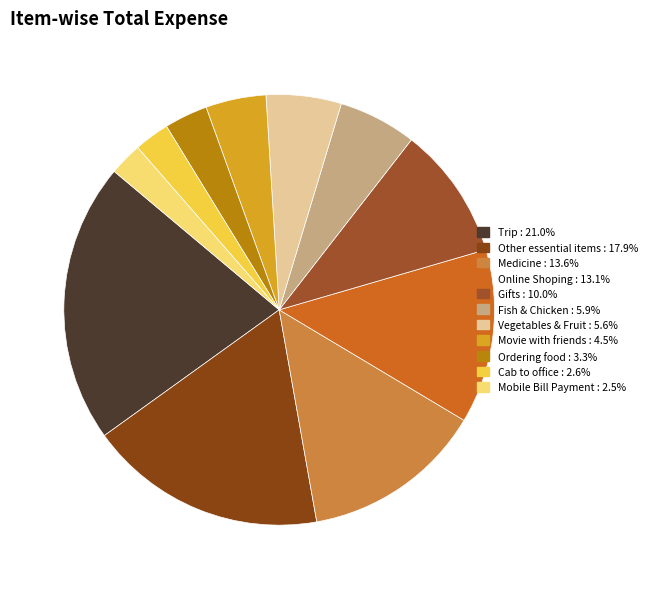

To the nearest percent, what is the combined percentage of Vegetables & Fruit and Fish & Chicken?

11%